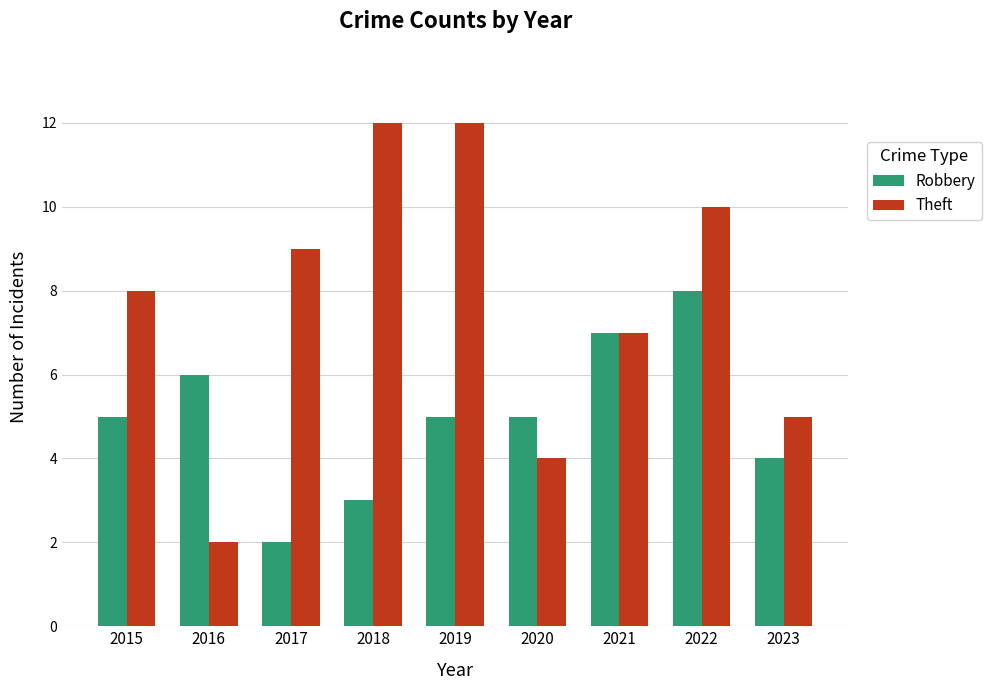

At which category is the sum across all series the highest?

2022